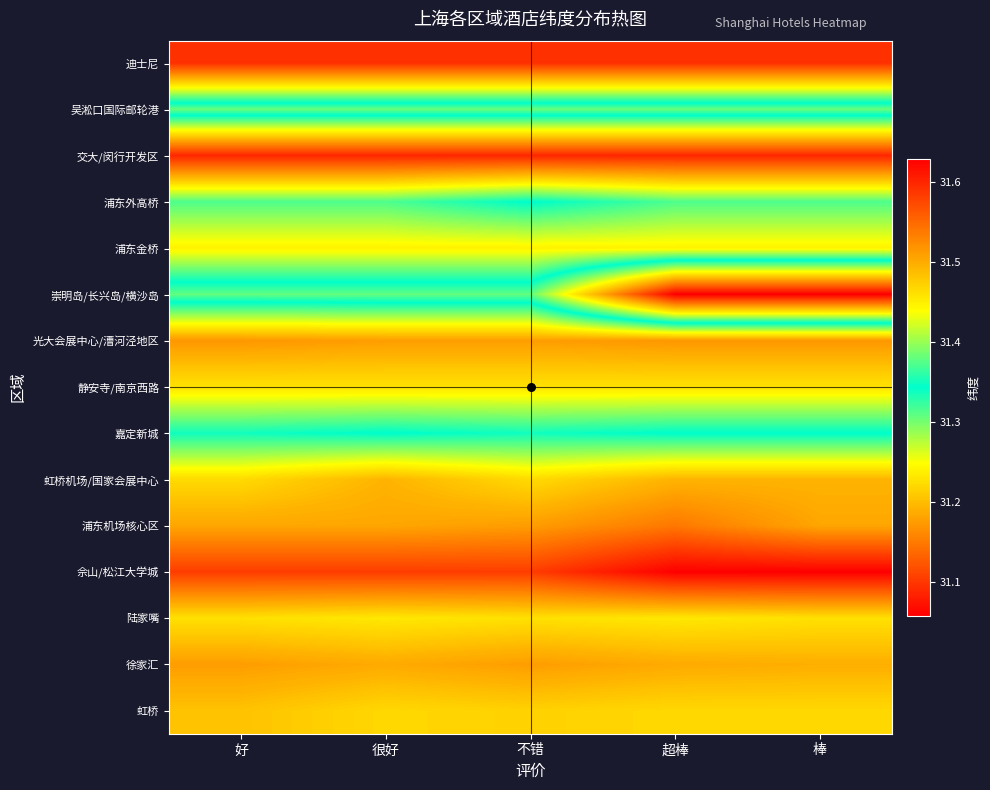

Rank the series at 好 from lowest to highest value.

交大/闵行开发区, 迪士尼, 佘山/松江大学城, 光大会展中心/漕河泾地区, 徐家汇, 浦东机场核心区, 虹桥, 虹桥机场/国家会展中心, 陆家嘴, 静安寺/南京西路, 浦东金桥, 浦东外高桥, 嘉定新城, 崇明岛/长兴岛/横沙岛, 吴淞口国际邮轮港